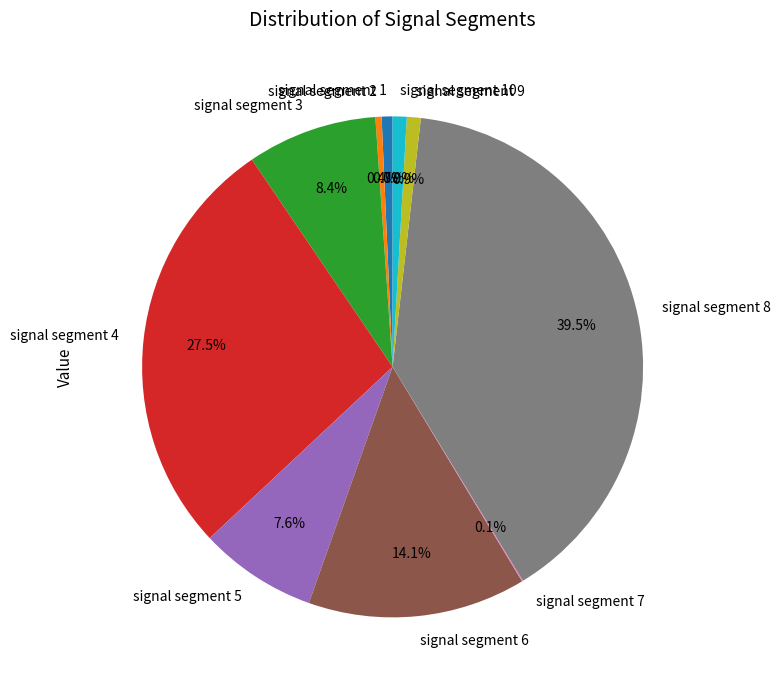

Which category has the biggest portion of the pie?

signal segment 8